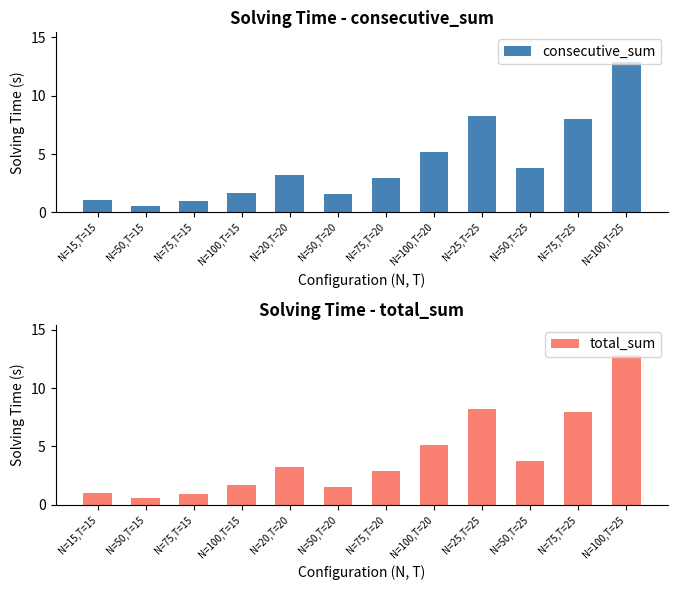

Reading right to left, transcribe all the data shown in this chart.

consecutive_sum: 12.9	8.0	3.8	8.2	5.2	3.0	1.5	3.2	1.7	1.0	0.5	1.1
total_sum: 12.9	7.9	3.7	8.2	5.2	2.9	1.5	3.2	1.7	0.9	0.5	1.0